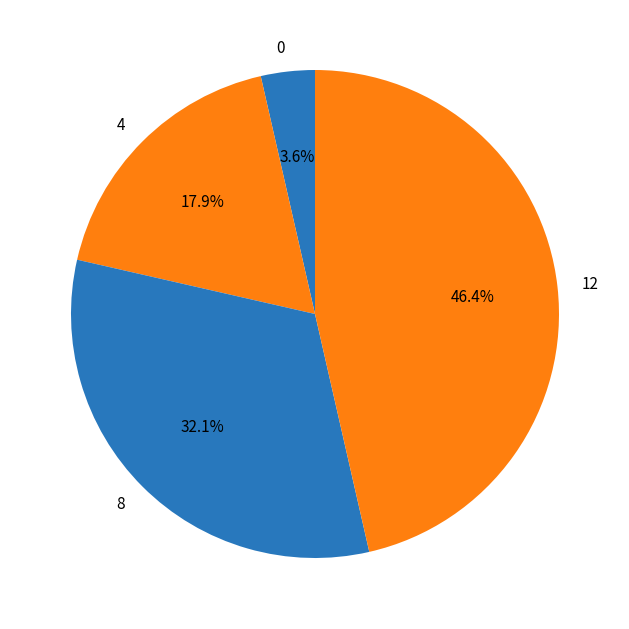

What is the ratio of the value at 4 to the value at 0?

5.0